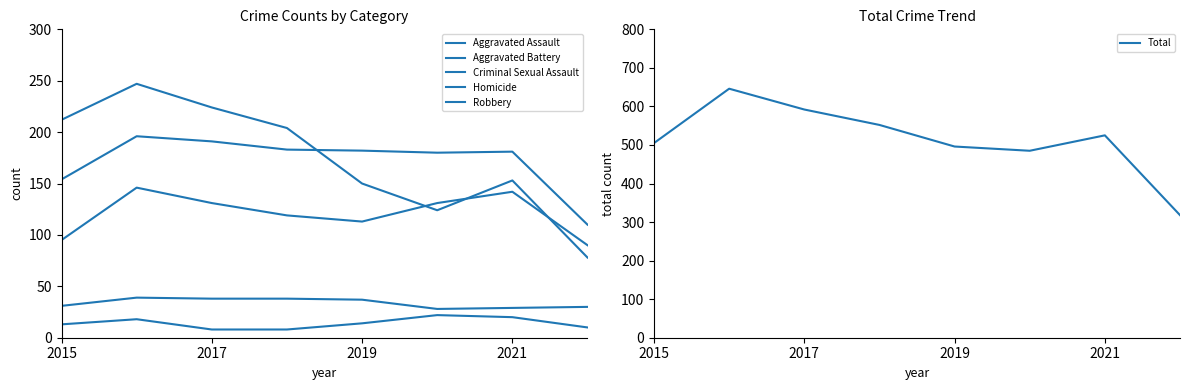

How many categories are shown in the chart?

8